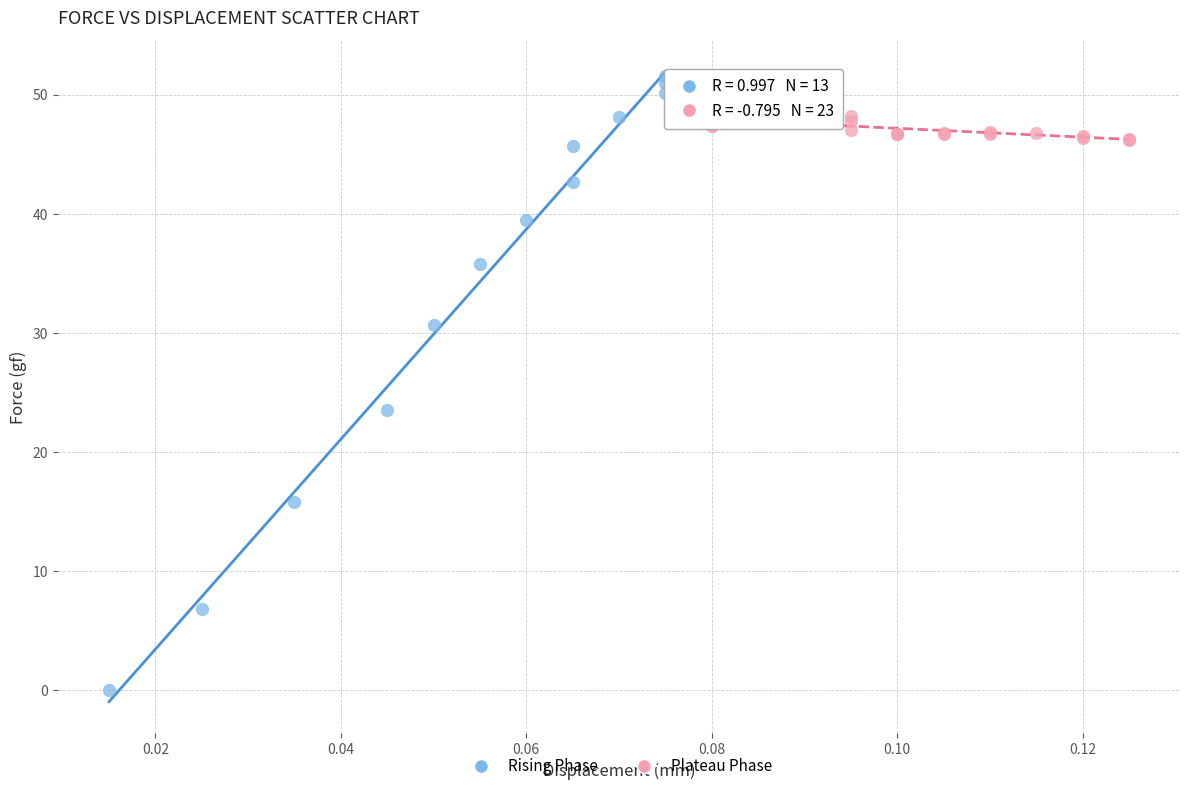

Which series has the largest Y range (max minus min)?

Rising Phase